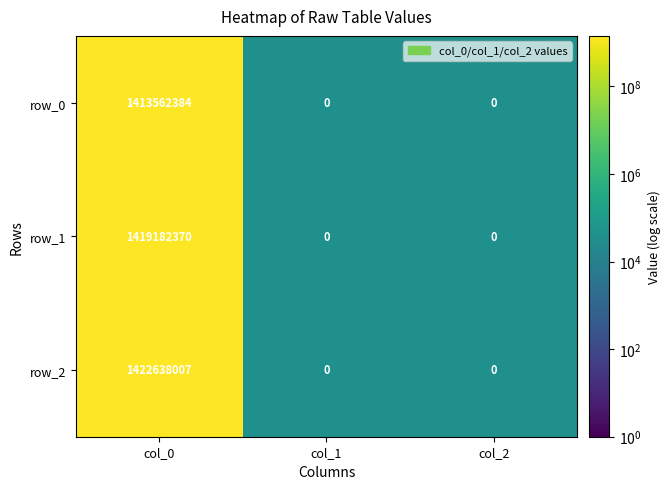

Between col_2 and col_0, which is larger?

col_0